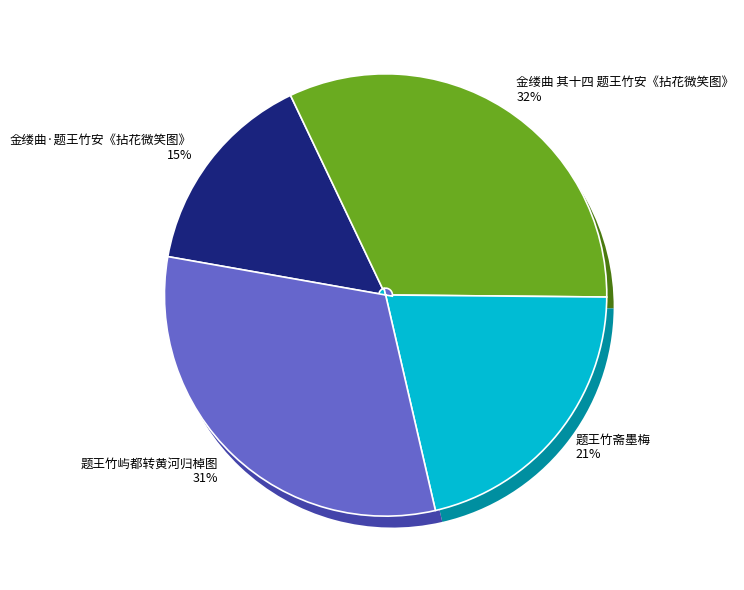

Which slice is the largest?

金缕曲 其十四 题王竹安《拈花微笑图》